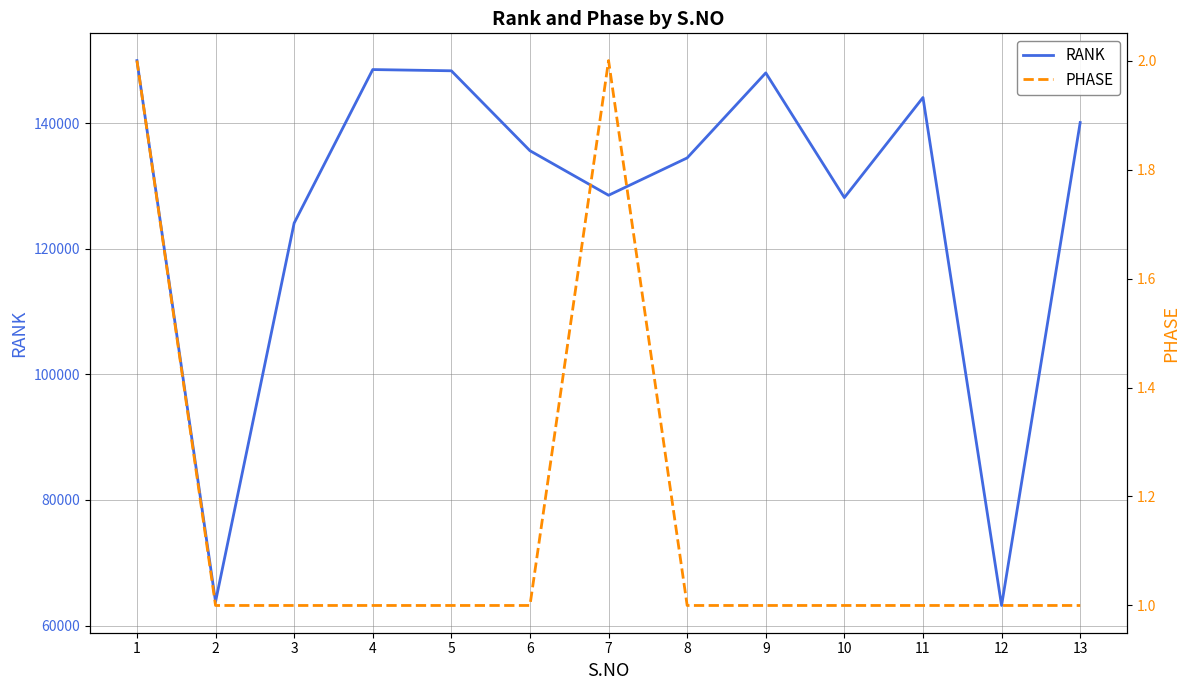

What is the value of the RANK point at the 9th from the left?

147997